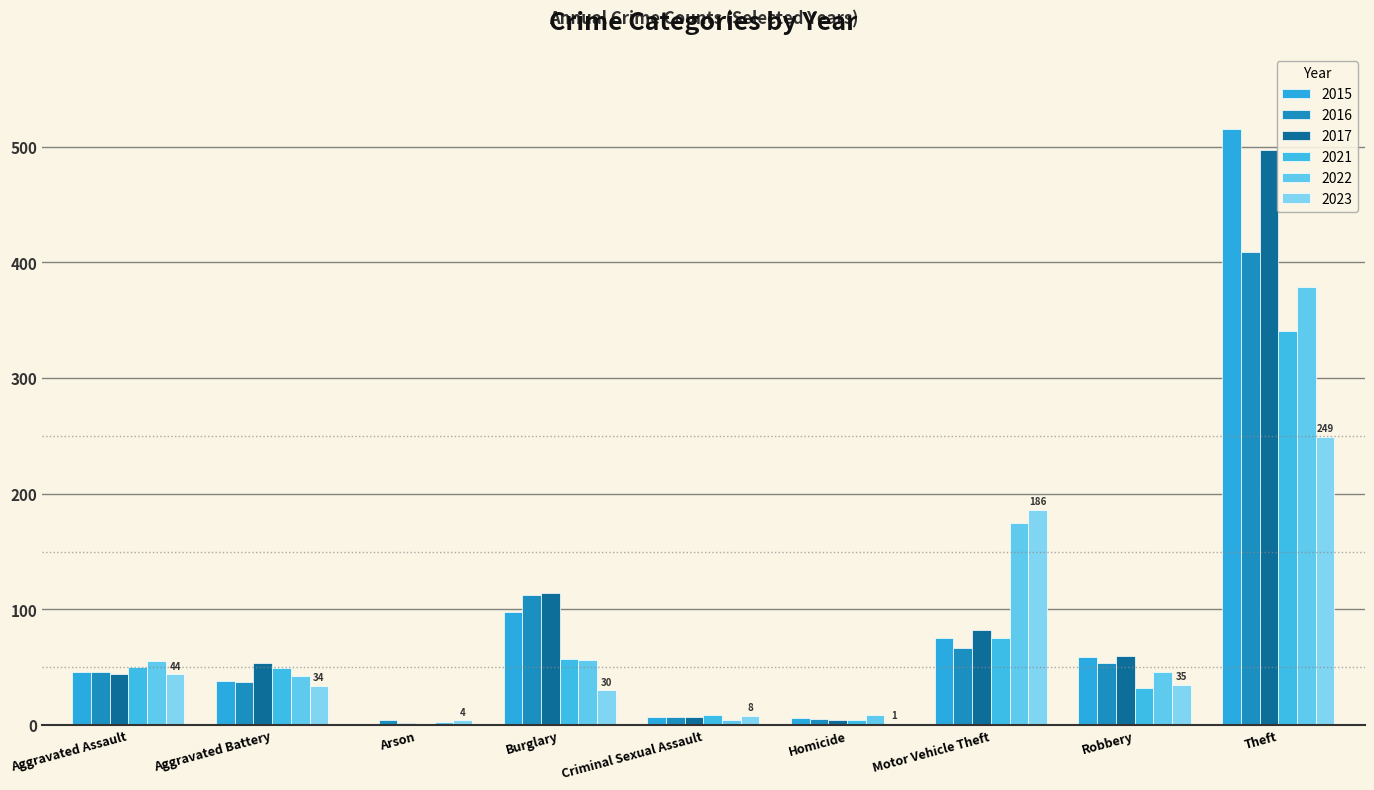

At Aggravated Assault, list the series in order from largest to smallest.

2022, 2021, 2015, 2016, 2017, 2023